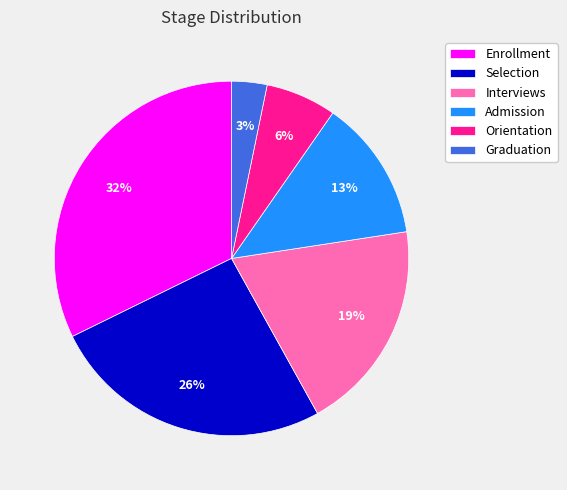

What percentage is the Orientation slice, to the nearest percent?

6%